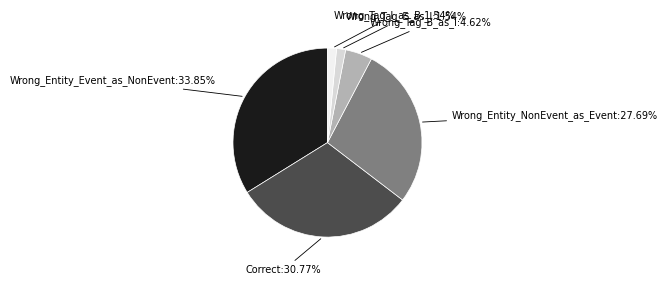

Does any single category account for the majority?

No